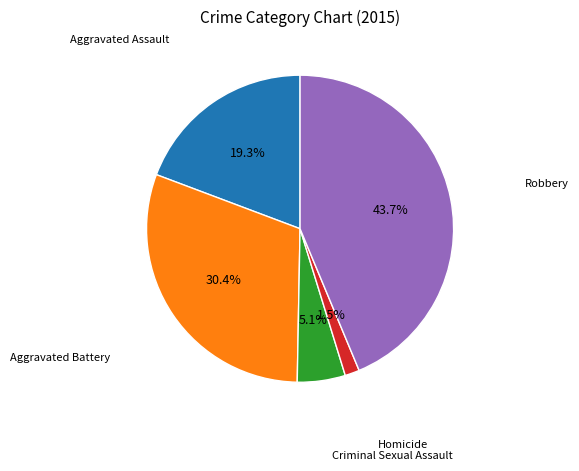

Is there a majority slice in this chart?

No